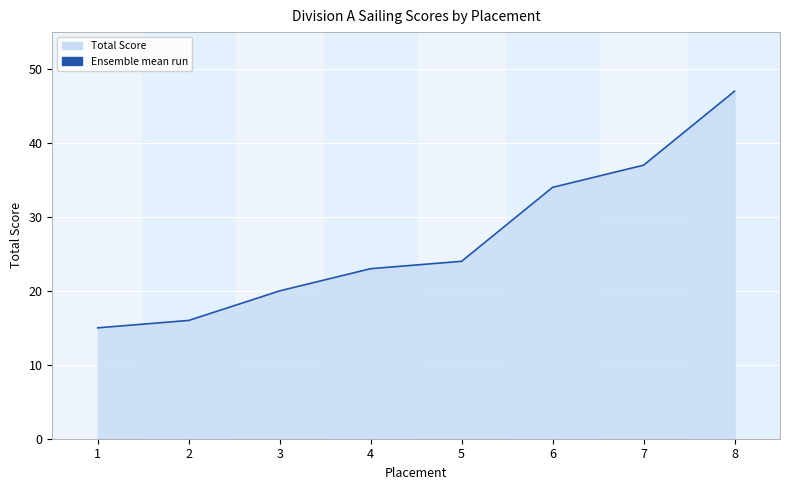

Reading left to right, what are all the values shown in this chart?

1=15	2=16	3=20	4=23	5=24	6=34	7=37	8=47